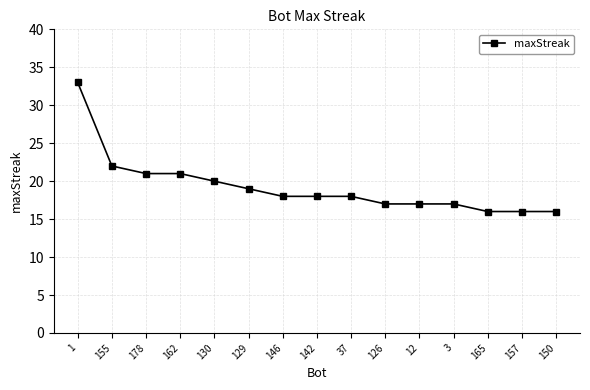

Is this an area chart (filled region under the line)?

No